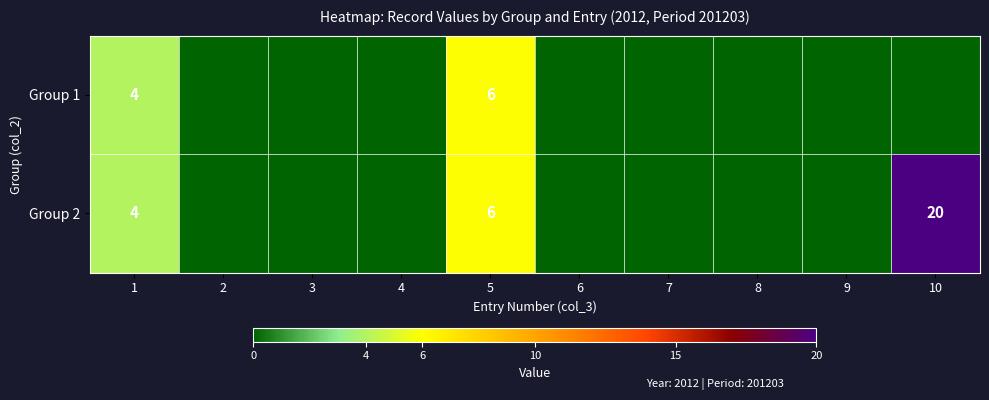

Is it true that Group 1 equals 4 at 1?

True